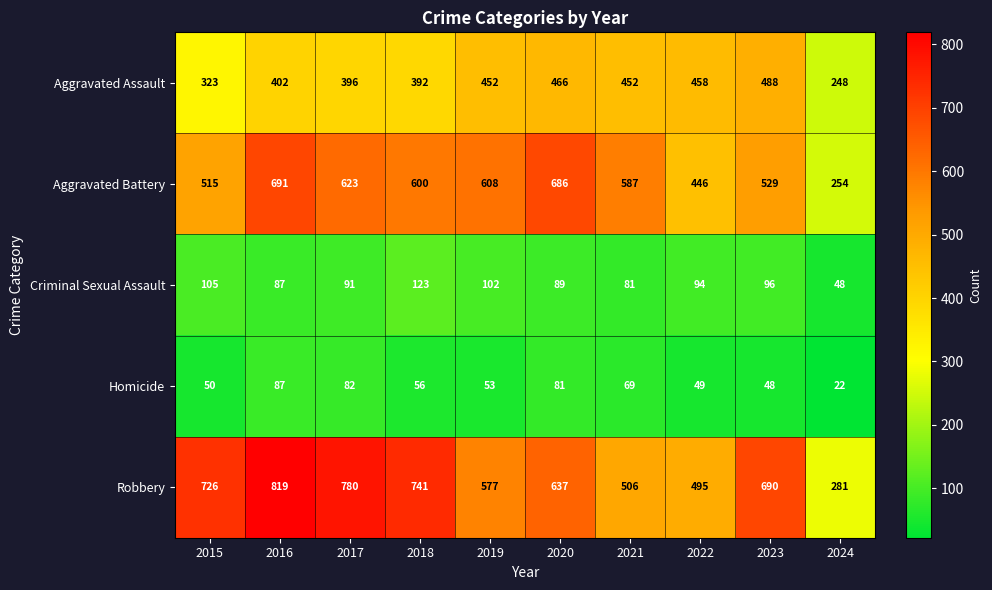

What is the sum of the Aggravated Assault values at 2023 and 2017?

884